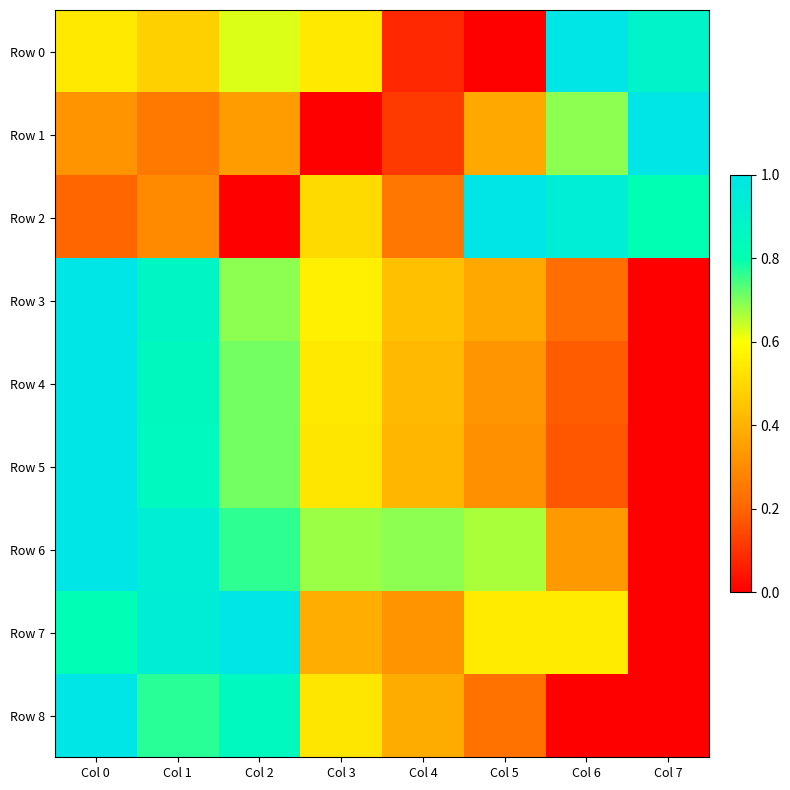

Reading left to right, list all the values displayed in this chart.

Row 0: Col 0=0.5	Col 1=0.5	Col 2=0.6	Col 3=0.5	Col 4=0.1	Col 5=0.0	Col 6=1.0	Col 7=0.9
Row 1: Col 0=0.3	Col 1=0.3	Col 2=0.3	Col 3=0.0	Col 4=0.1	Col 5=0.4	Col 6=0.7	Col 7=1.0
Row 2: Col 0=0.2	Col 1=0.3	Col 2=0.0	Col 3=0.5	Col 4=0.2	Col 5=1.0	Col 6=0.9	Col 7=0.8
Row 3: Col 0=1.0	Col 1=0.9	Col 2=0.7	Col 3=0.6	Col 4=0.4	Col 5=0.4	Col 6=0.2	Col 7=0.0
Row 4: Col 0=1.0	Col 1=0.9	Col 2=0.7	Col 3=0.5	Col 4=0.4	Col 5=0.3	Col 6=0.2	Col 7=0.0
Row 5: Col 0=1.0	Col 1=0.8	Col 2=0.7	Col 3=0.5	Col 4=0.4	Col 5=0.3	Col 6=0.2	Col 7=0.0
Row 6: Col 0=1.0	Col 1=0.9	Col 2=0.8	Col 3=0.7	Col 4=0.7	Col 5=0.7	Col 6=0.3	Col 7=0.0
Row 7: Col 0=0.8	Col 1=0.9	Col 2=1.0	Col 3=0.4	Col 4=0.3	Col 5=0.5	Col 6=0.5	Col 7=0.0
Row 8: Col 0=1.0	Col 1=0.8	Col 2=0.8	Col 3=0.5	Col 4=0.4	Col 5=0.2	Col 6=0.0	Col 7=0.0